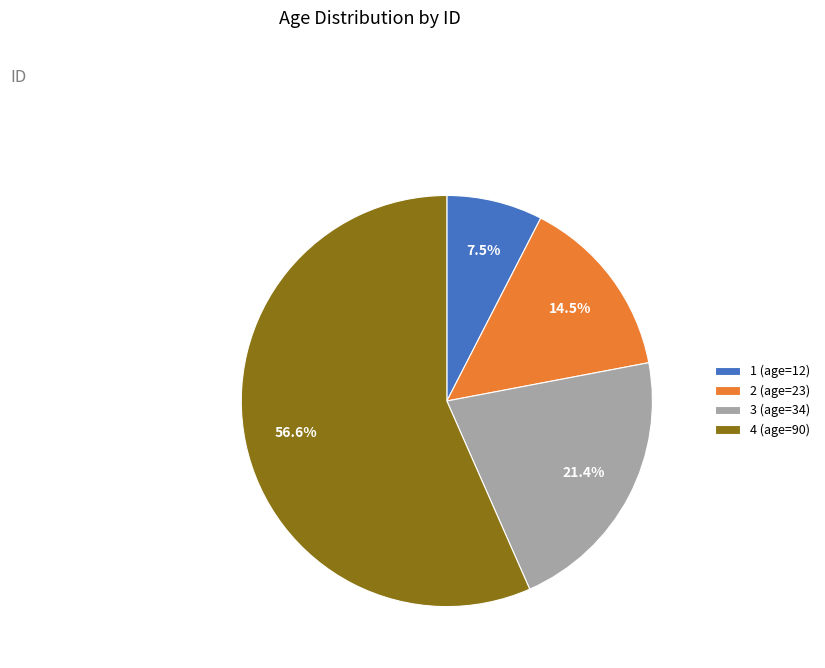

True or false: 3 accounts for 21% of the total.

True